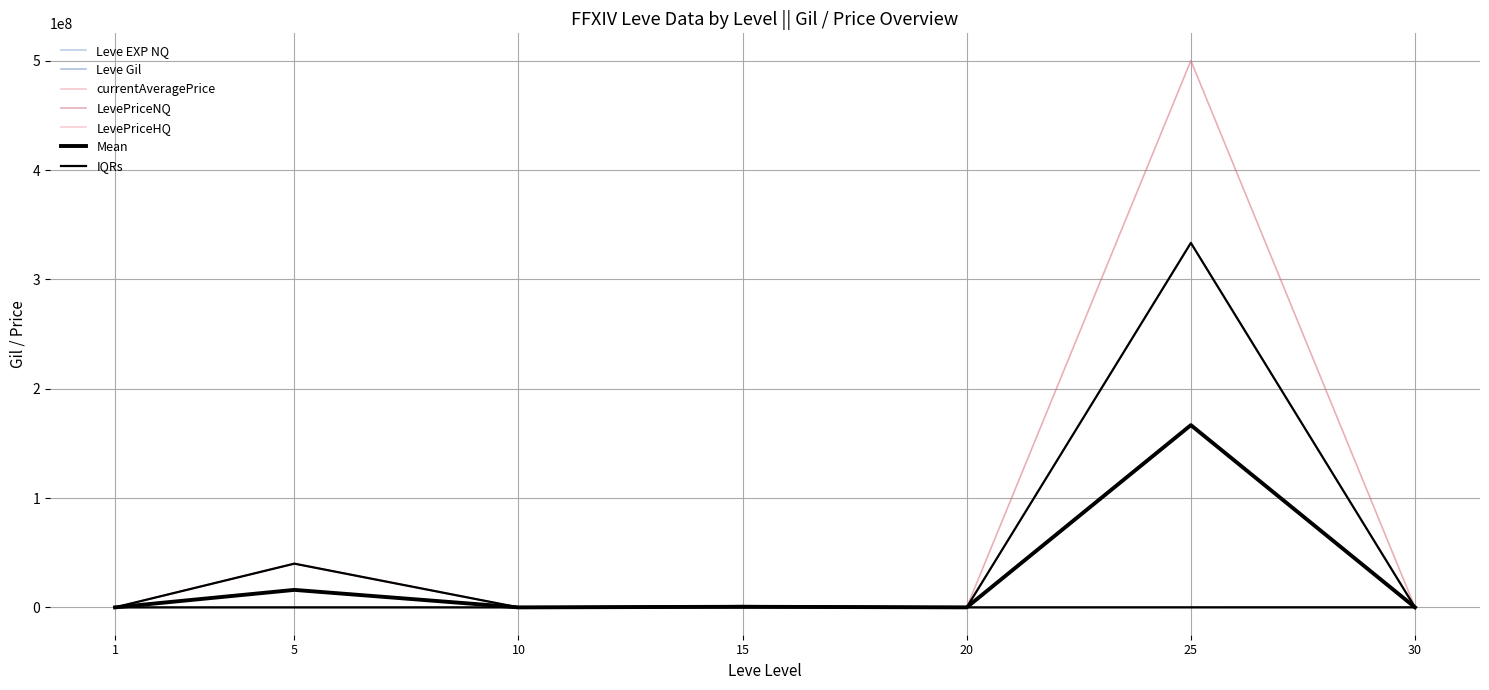

How many data points in LevePriceNQ are less than 40000?

3